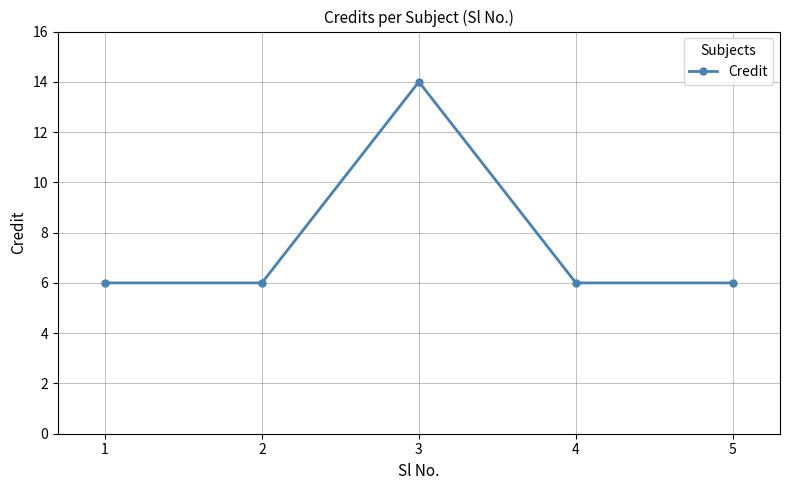

What is the difference between the maximum and minimum values?

8